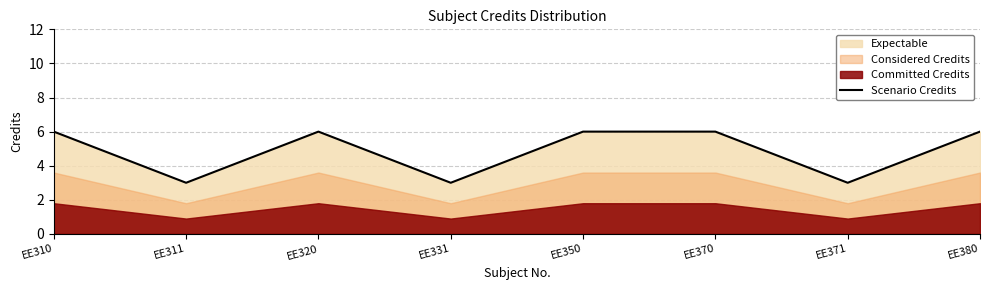

The value at EE350 is 6. True or false?

True